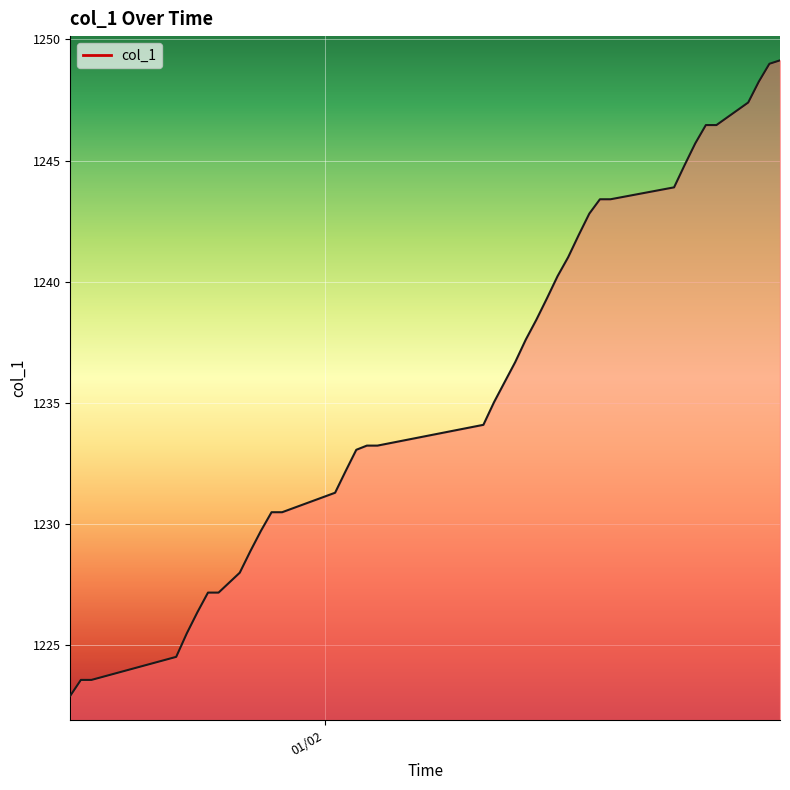

What is the difference between the maximum and minimum values?

26.2